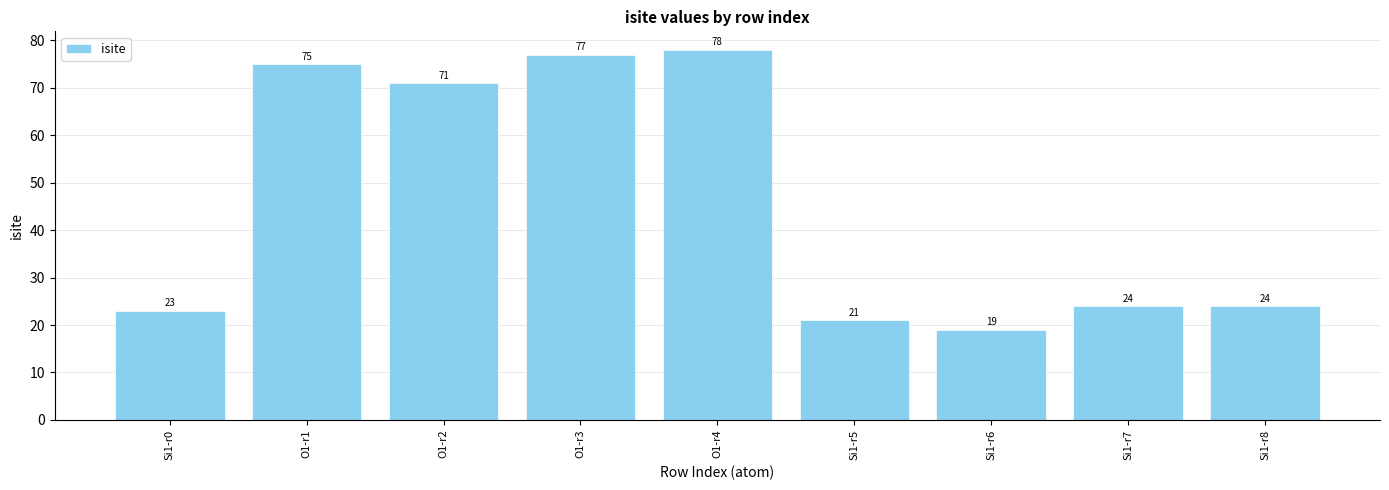

What is the sum of the values at O1-r1 and Si1-r0?

98